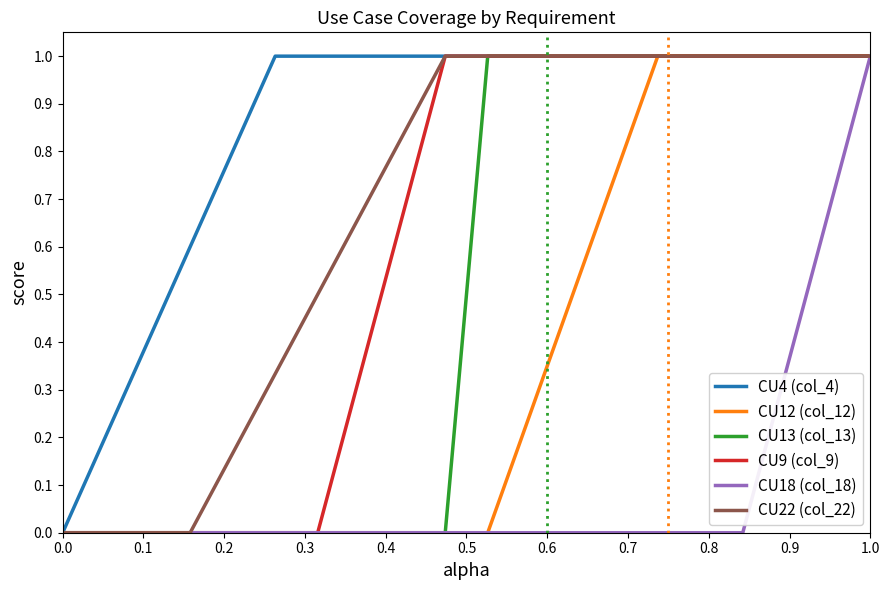

Which series has the largest total across all categories?

CU4 (col_4)